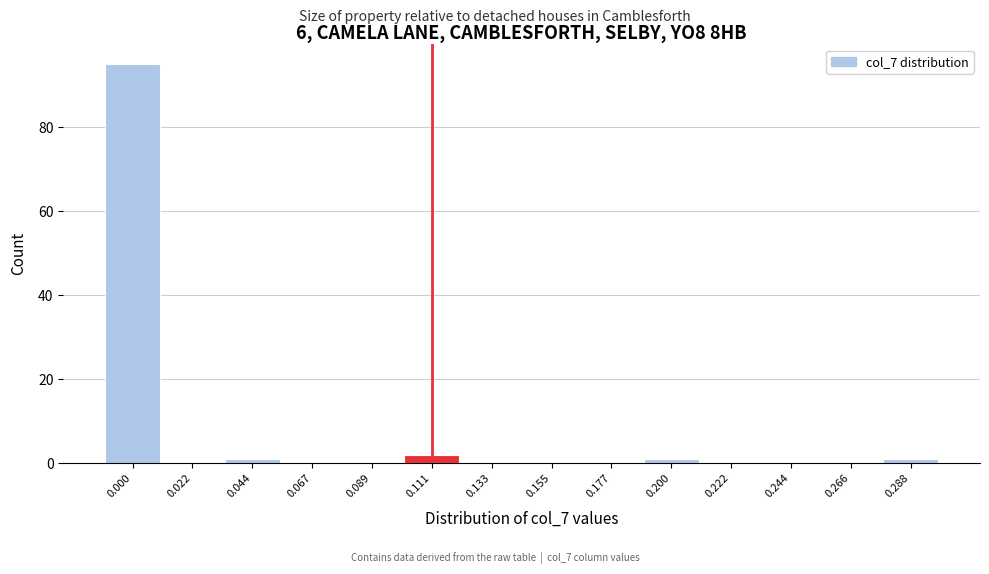

Reading left to right, extract all data points from this chart.

0.000=95	0.022=0	0.044=1	0.067=0	0.089=0	0.111=2	0.133=0	0.155=0	0.177=0	0.200=1	0.222=0	0.244=0	0.266=0	0.288=1